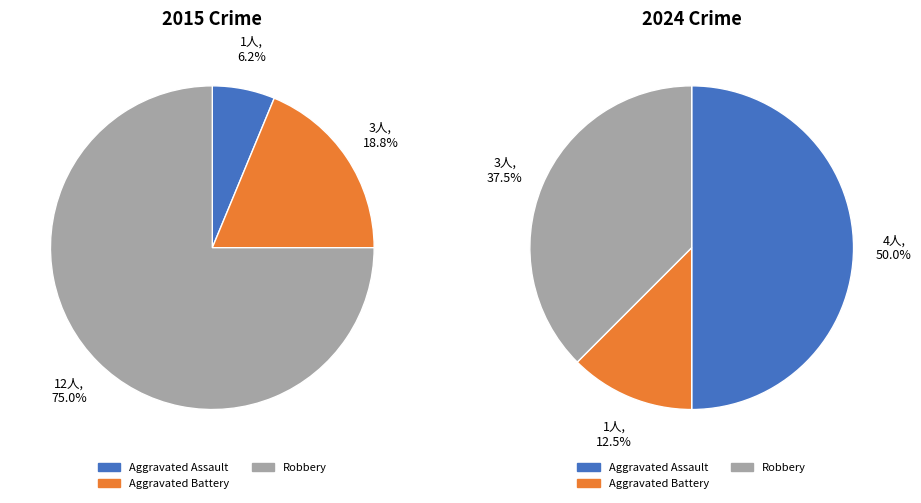

To the nearest percent, what is the combined percentage of Aggravated Assault and Robbery?

81%